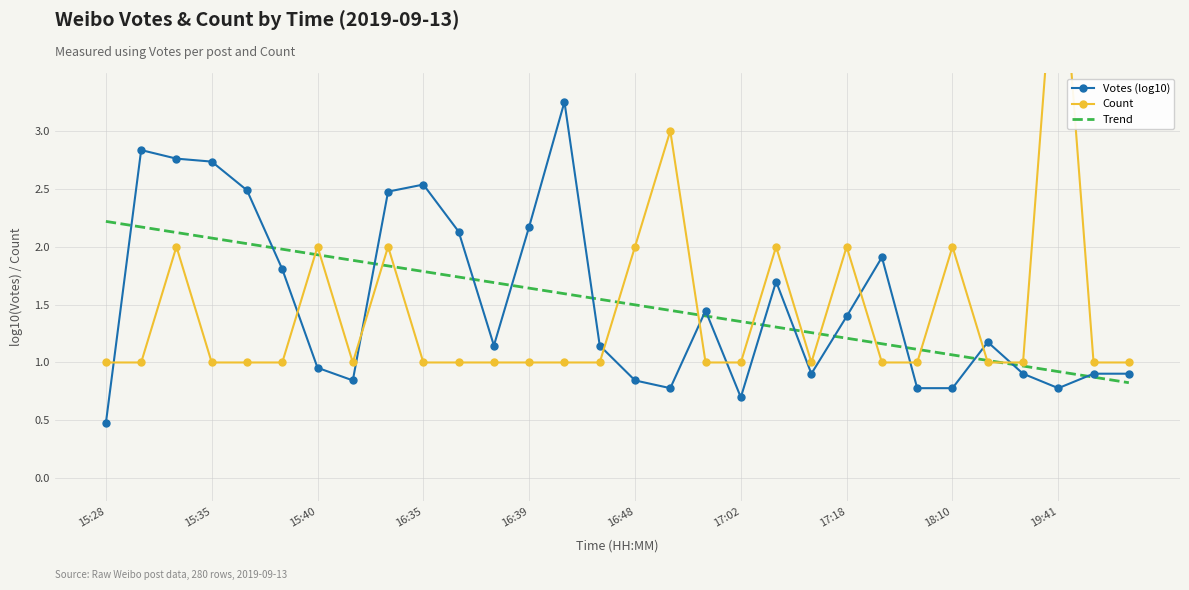

True or false: Votes (log10) has more than 0 interior local peaks.

True